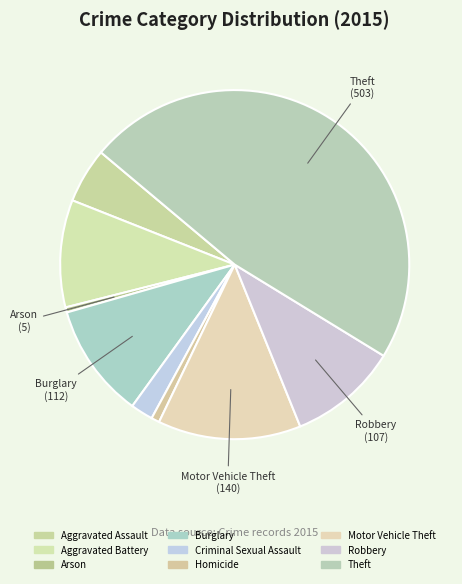

To the nearest percent, what is the combined percentage of Robbery and Aggravated Assault?

15%